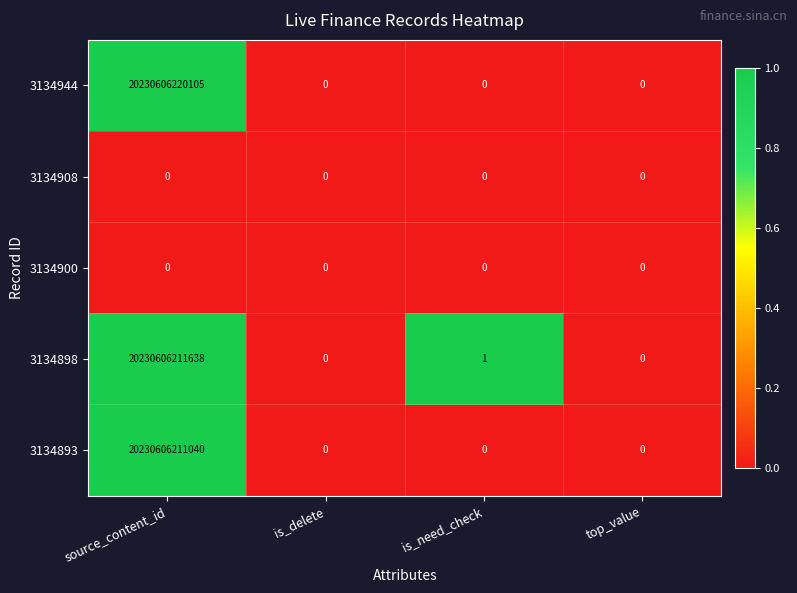

At which category is the sum across all series the highest?

source_content_id